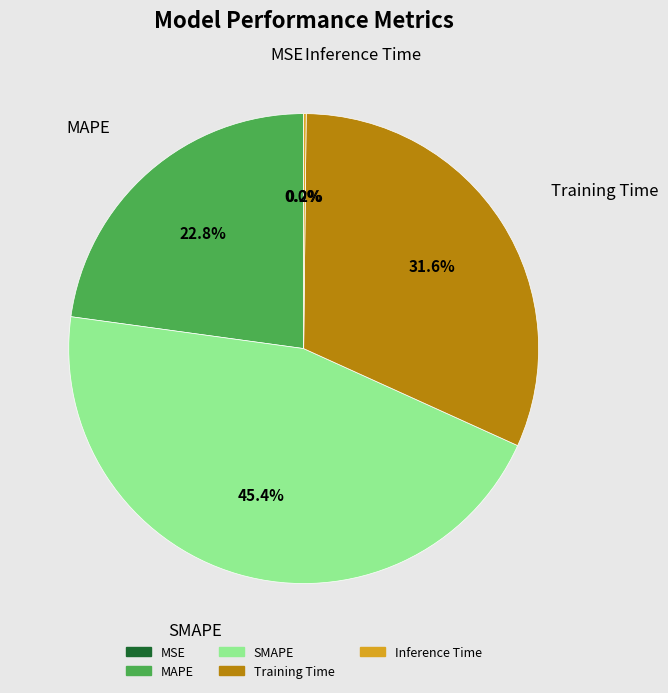

Which slice is the largest?

SMAPE